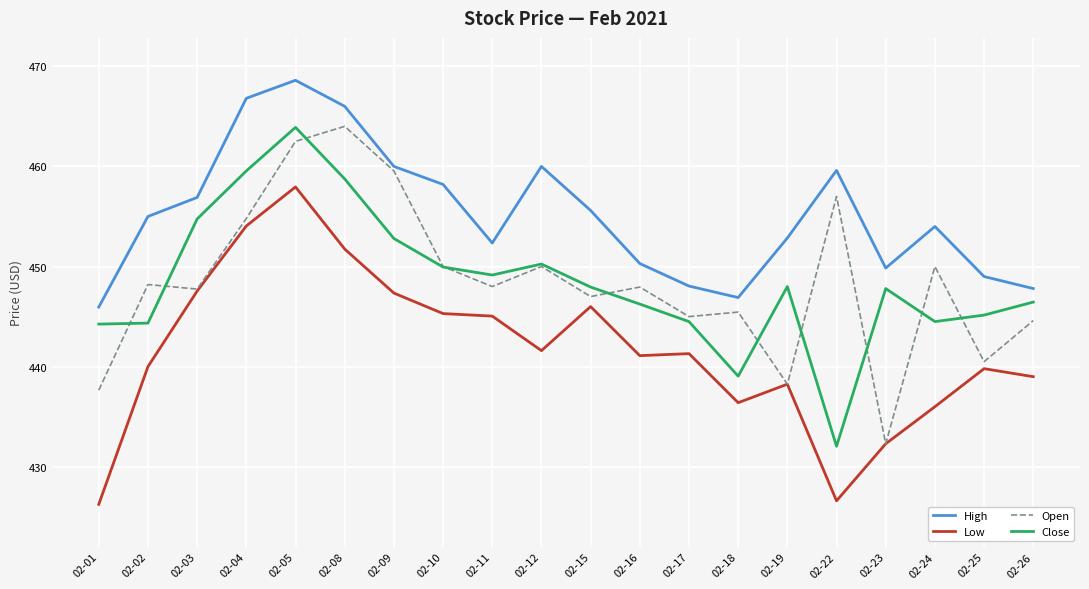

The value of High at 02-10 is 258.1. True or false?

False